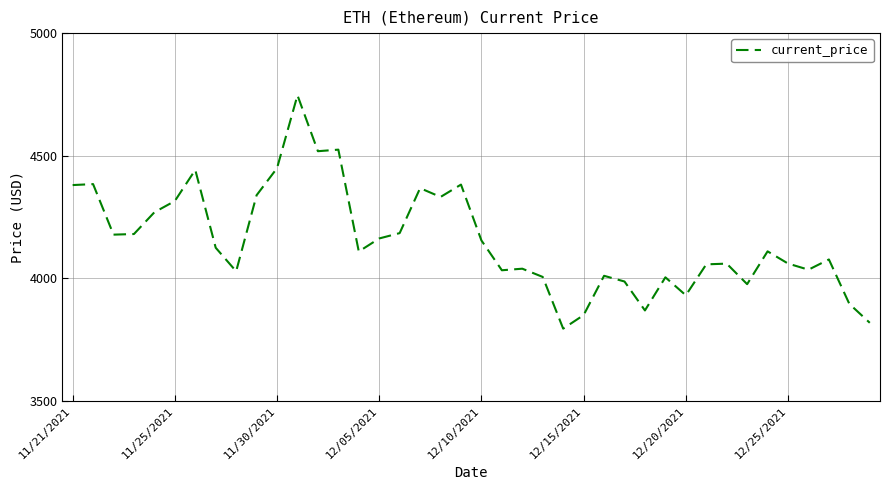

What is the difference between the maximum and minimum values?

952.1